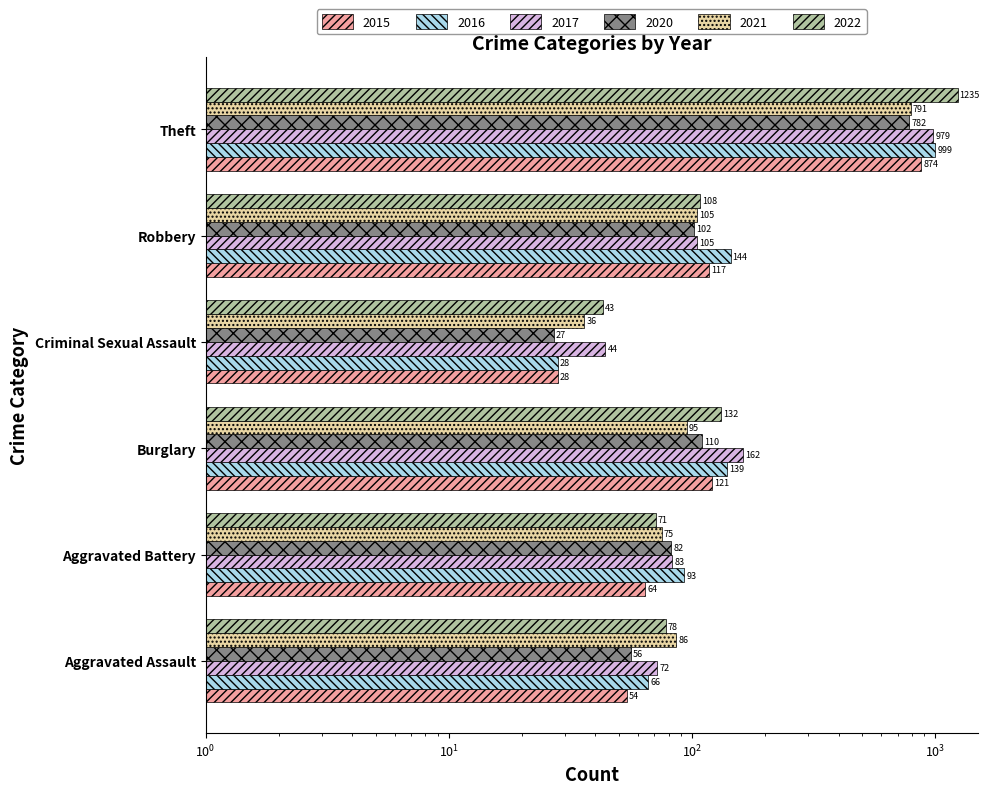

What is the label of the 4th bar from the left?

Criminal Sexual Assault